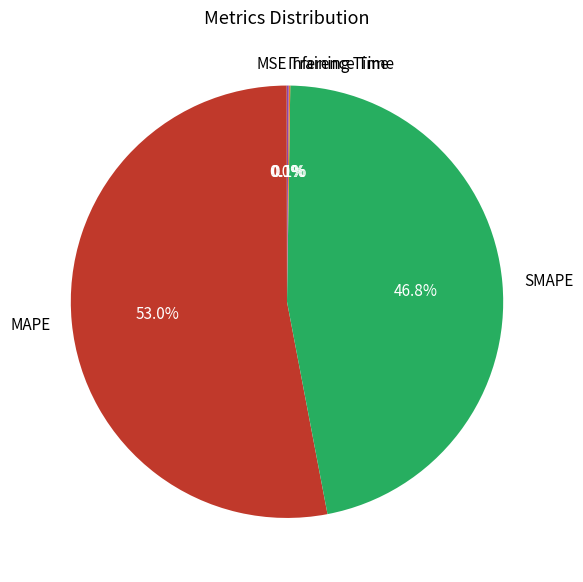

Which slice is the largest?

MAPE